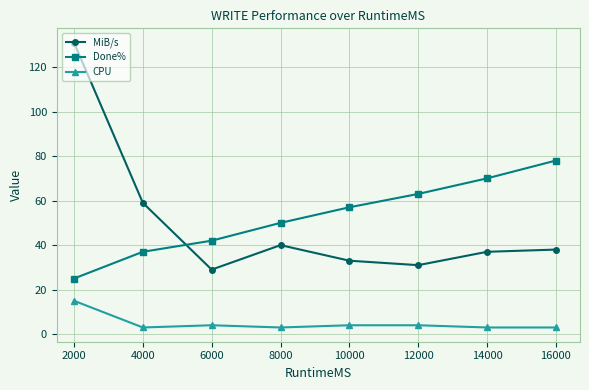

What is the difference between the maximum and minimum values in the CPU series?

12